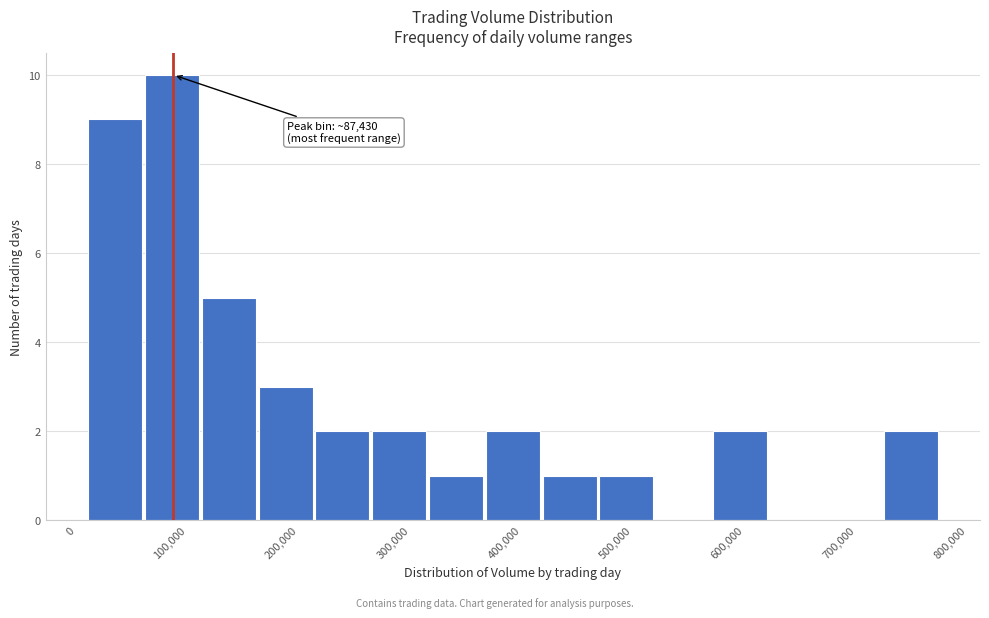

Which range on the x-axis has the tallest bar?

60000 to 110000